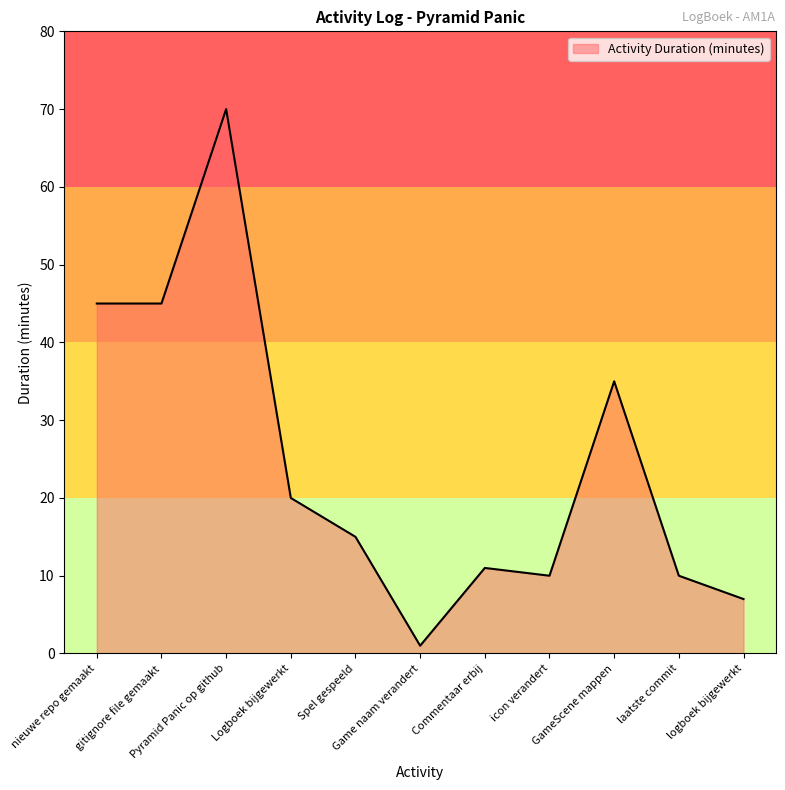

What is the approximate value at Game naam verandert?

1